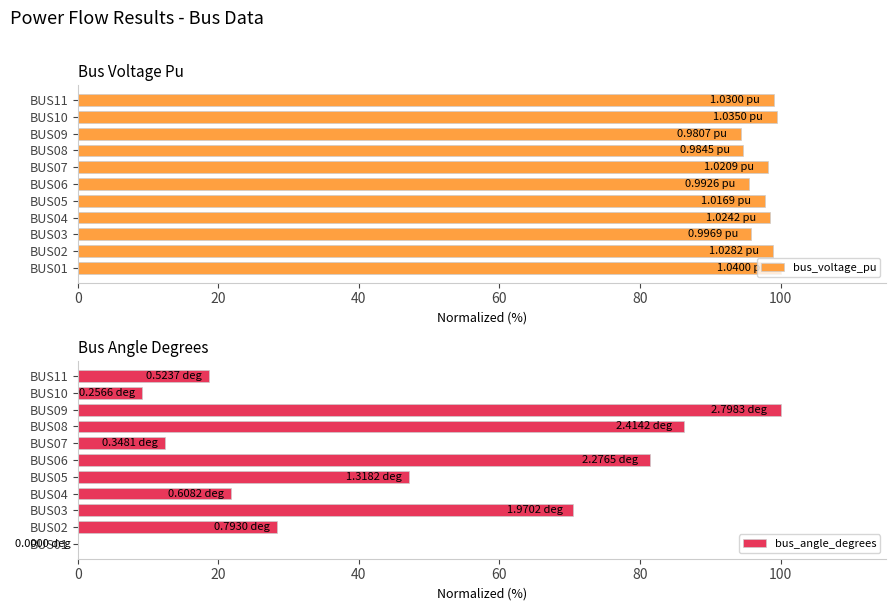

What is the value of the bus_voltage_pu bar at the 3rd from the left?

95.9